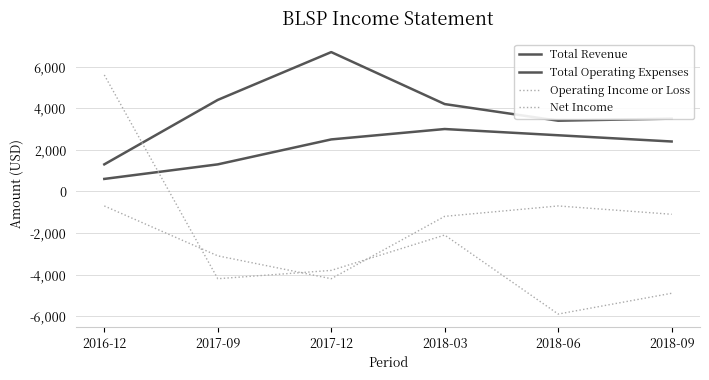

At which category is the sum across all series the highest?

2016-12